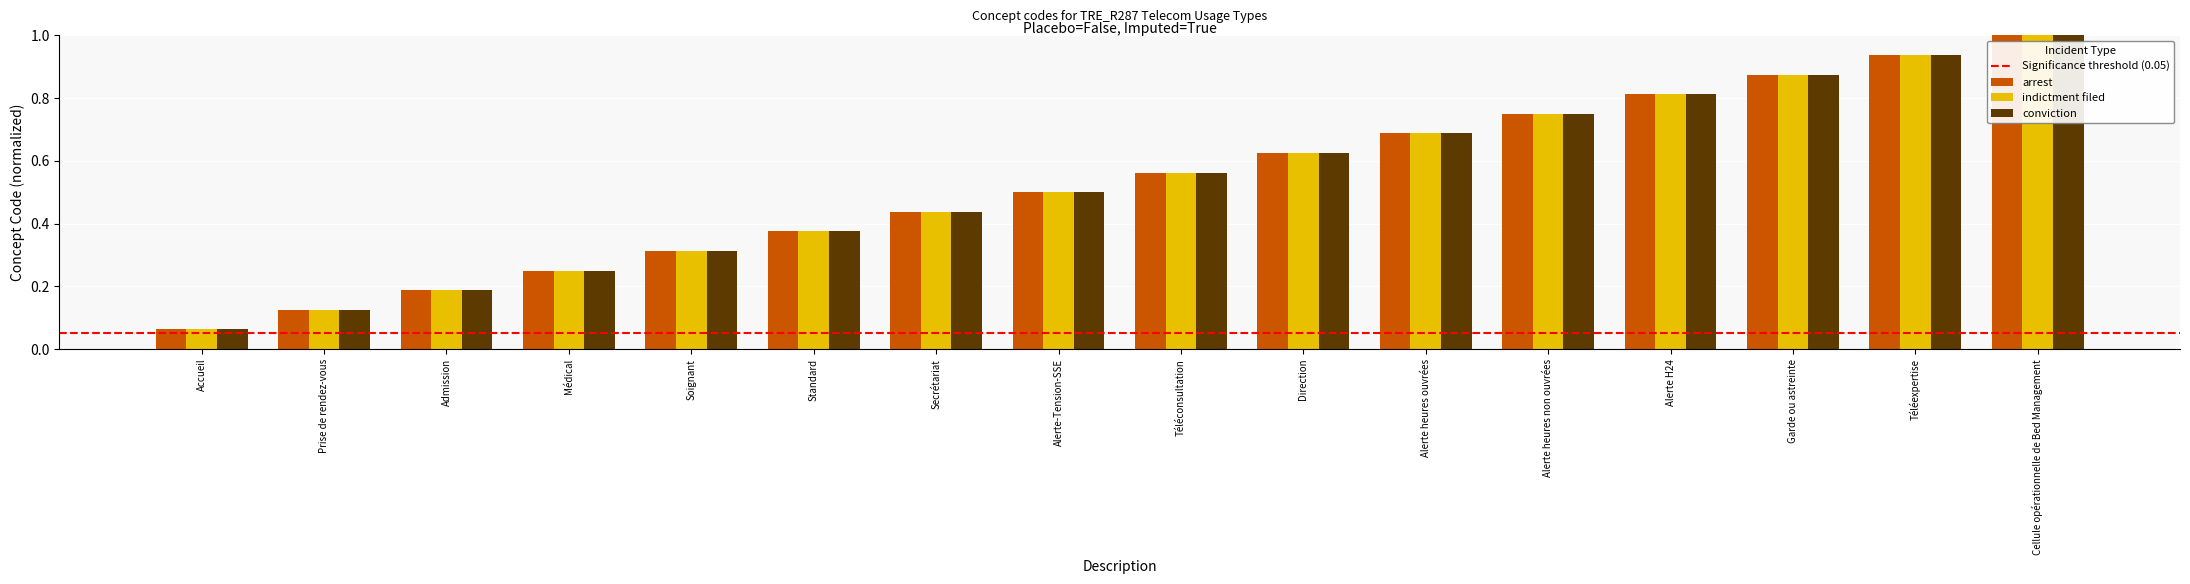

What is the total value across all series at Alerte heures ouvrées?

2.1